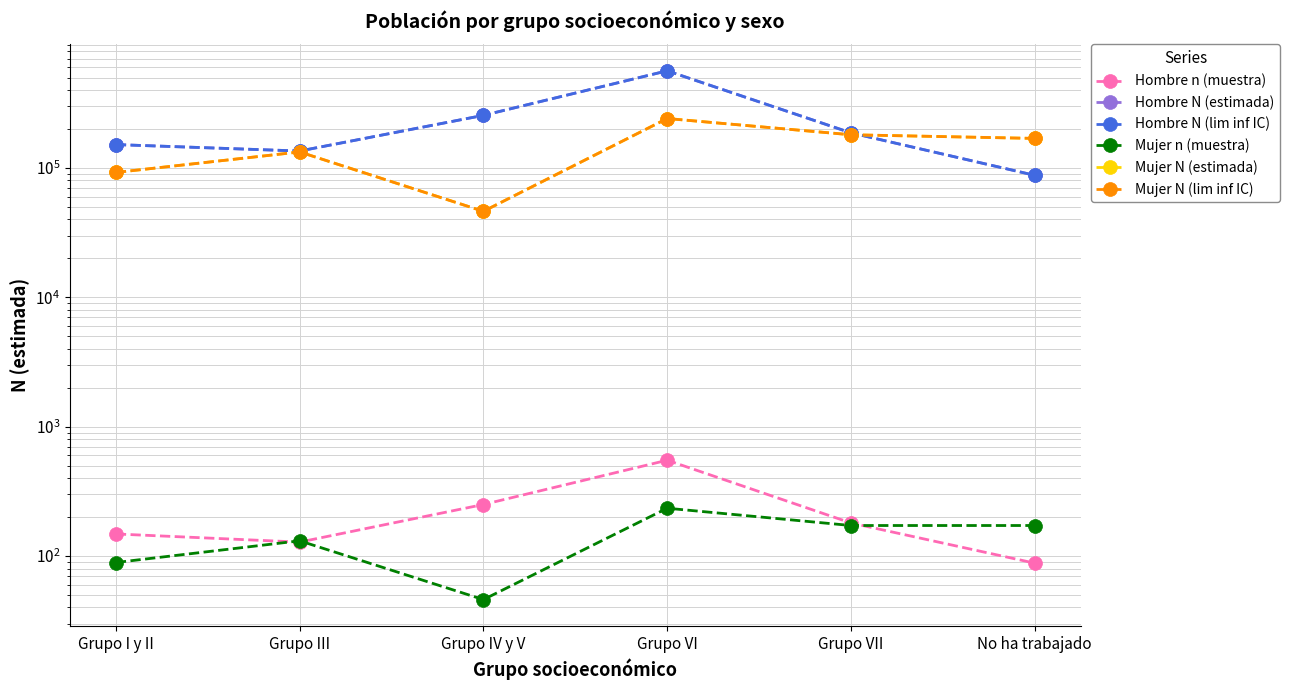

What value does the Mujer n (muestra) series have at Grupo III, to the nearest 5?

130